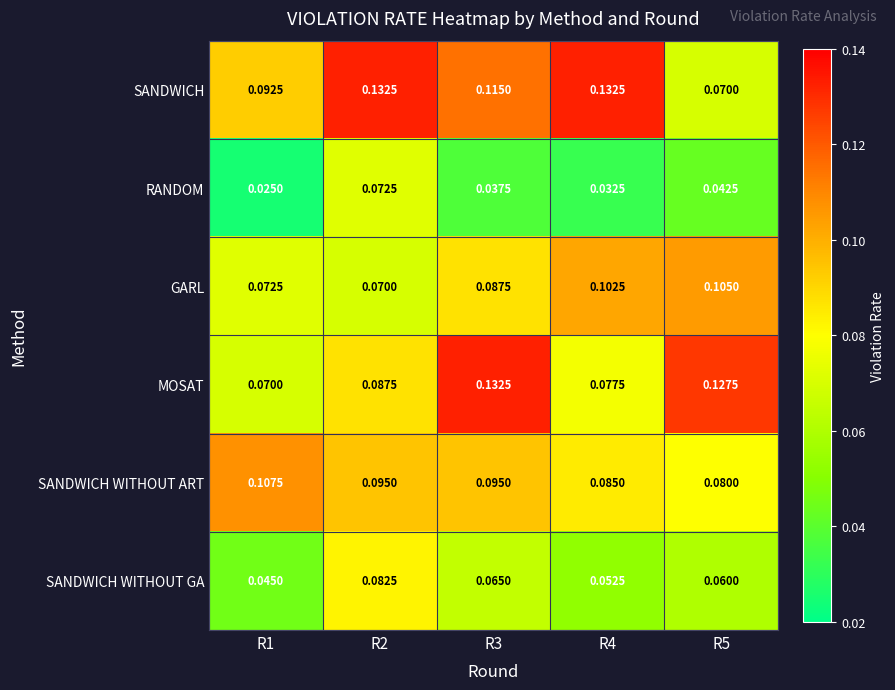

At R5, list the series in order from smallest to largest.

RANDOM, SANDWICH WITHOUT GA, SANDWICH, SANDWICH WITHOUT ART, GARL, MOSAT